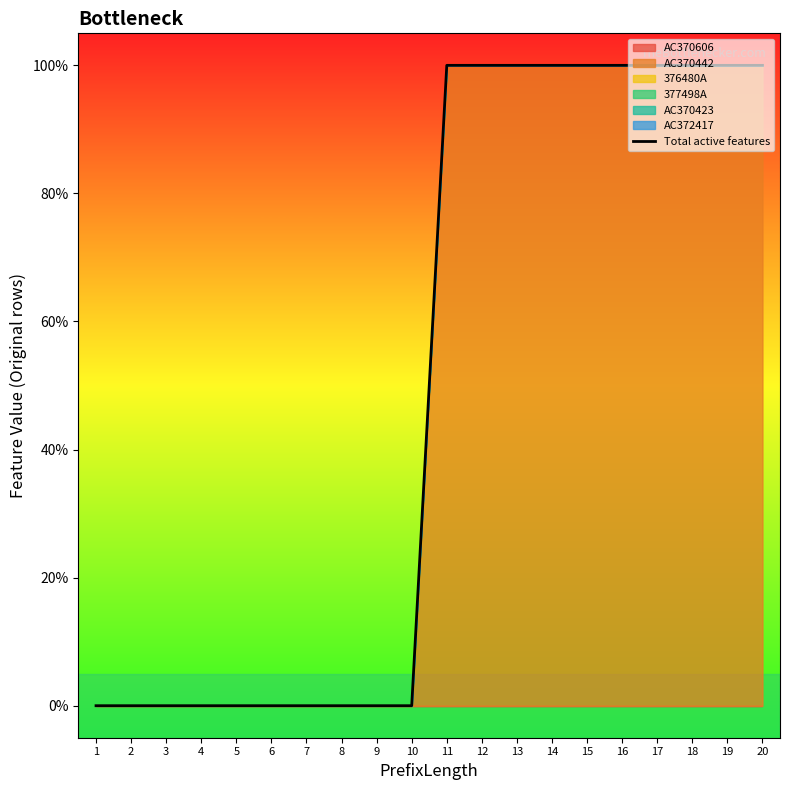

How many values are above zero?

10